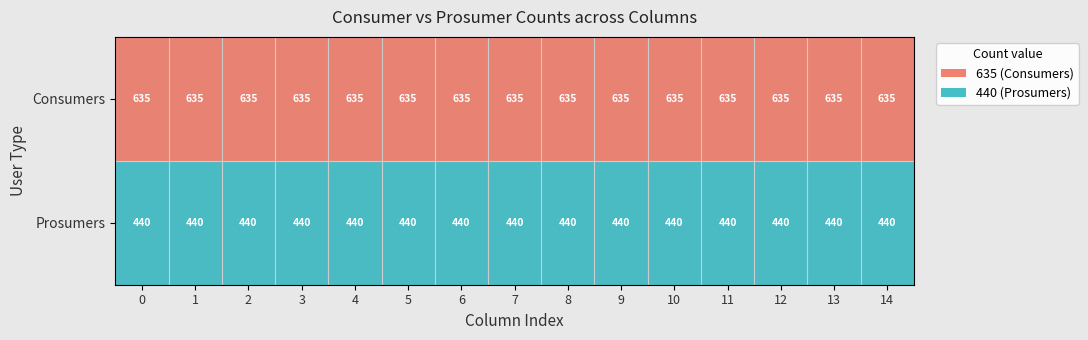

Rank the series by their average value, from highest to lowest.

Consumers, Prosumers